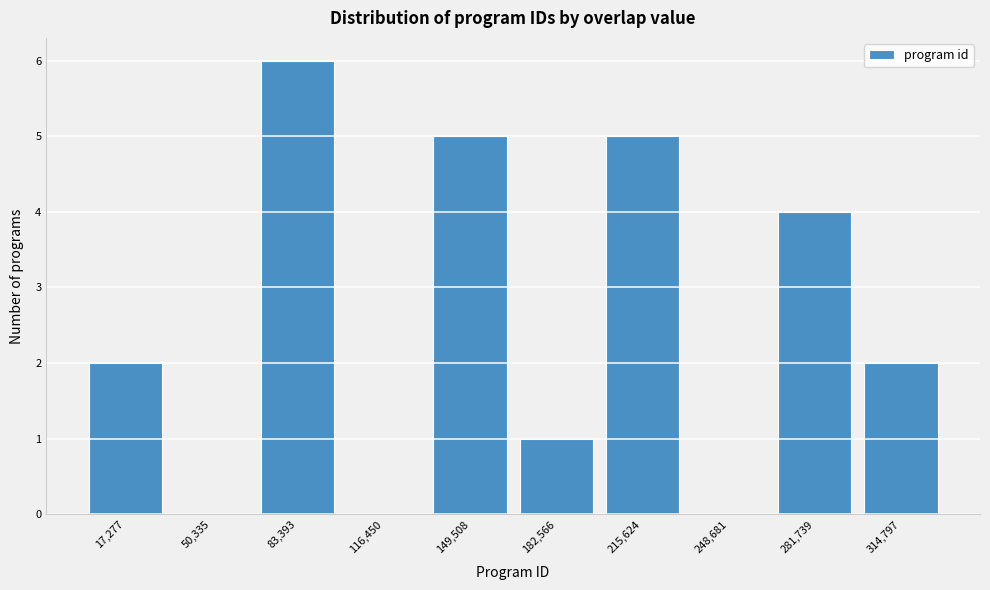

Reading left to right, list all the values displayed in this chart.

17,277=2	50,335=0	83,393=6	116,450=0	149,508=5	182,566=1	215,624=5	248,681=0	281,739=4	314,797=2